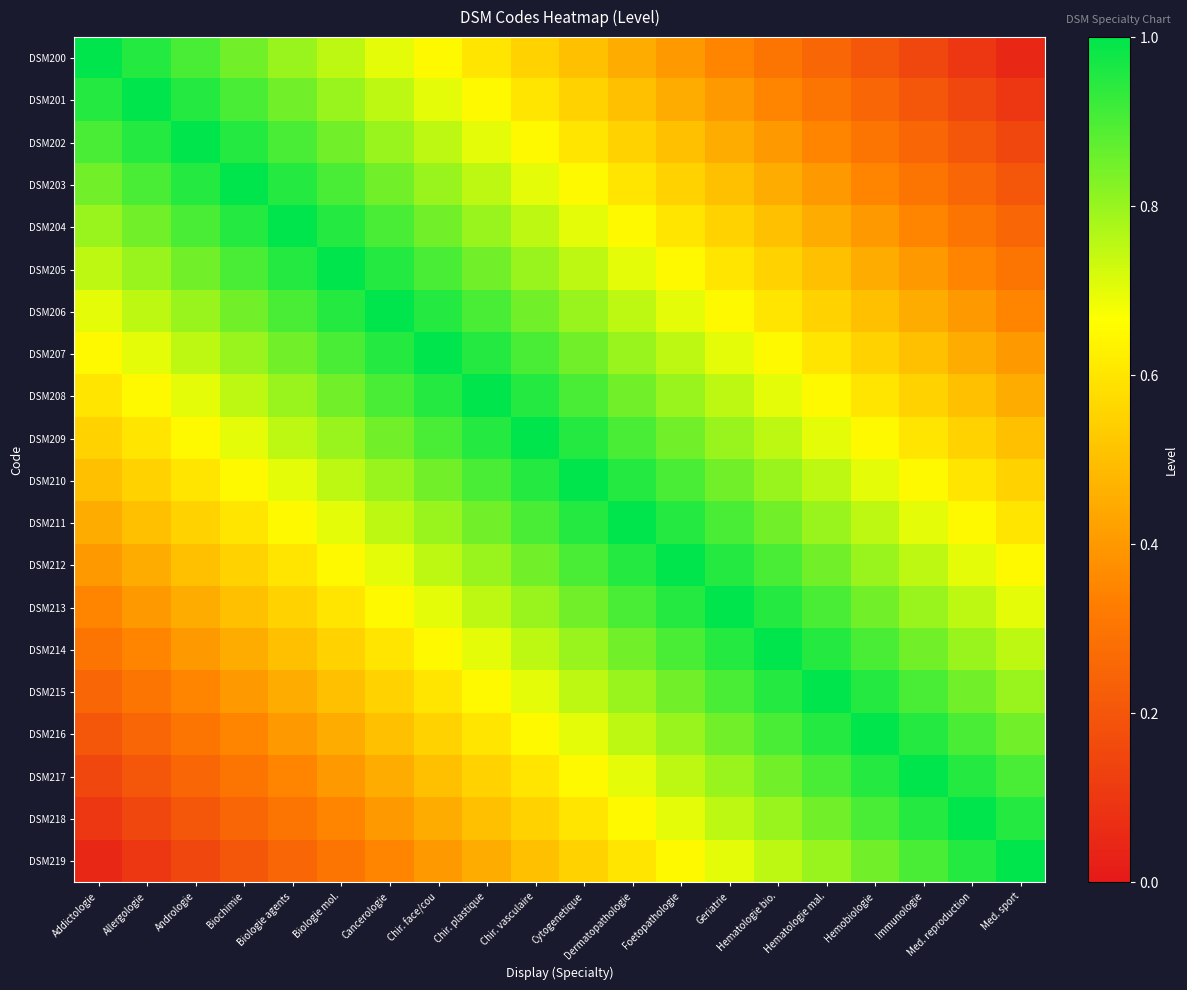

Which series changed the most between Hematologie mal. and Med. reproduction?

DSM200